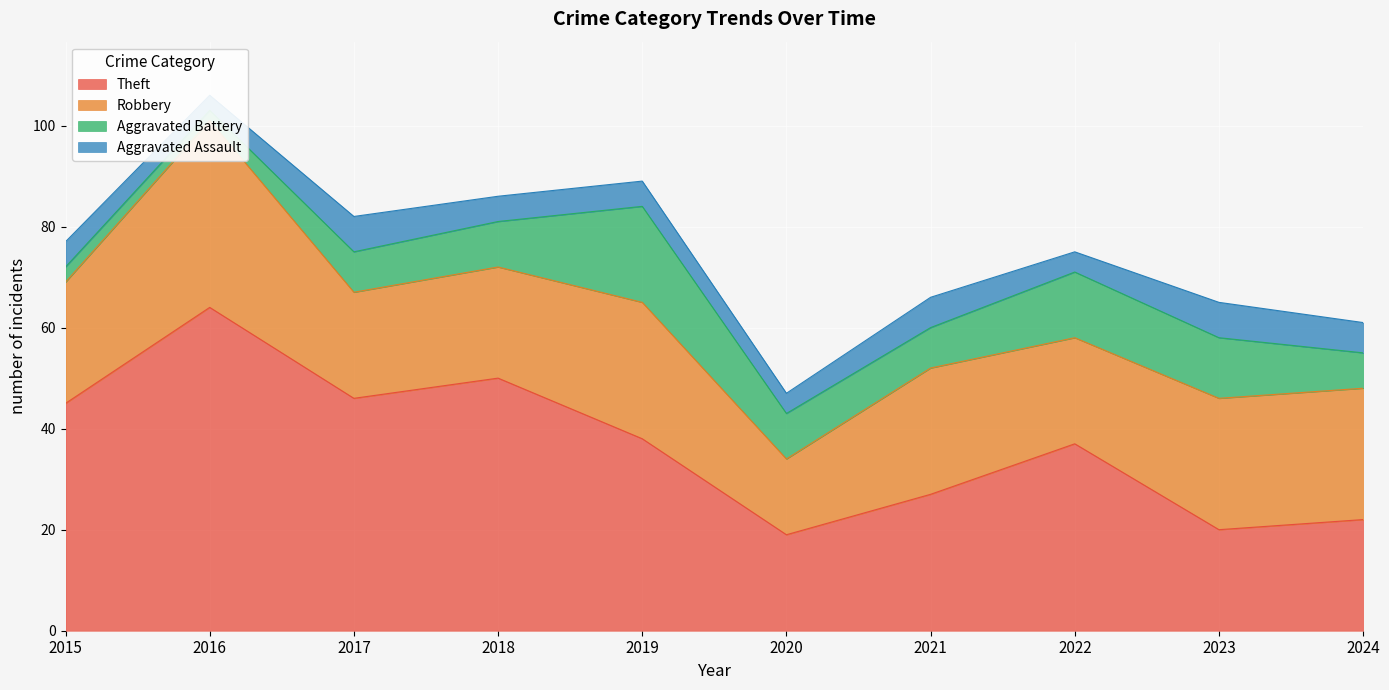

How many interior local peaks does the Aggravated Battery series have?

2